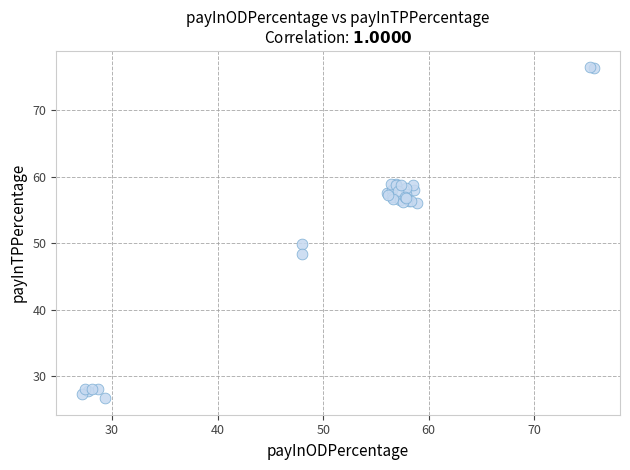

What Y value in the scatter plot is closest to 51?

49.9